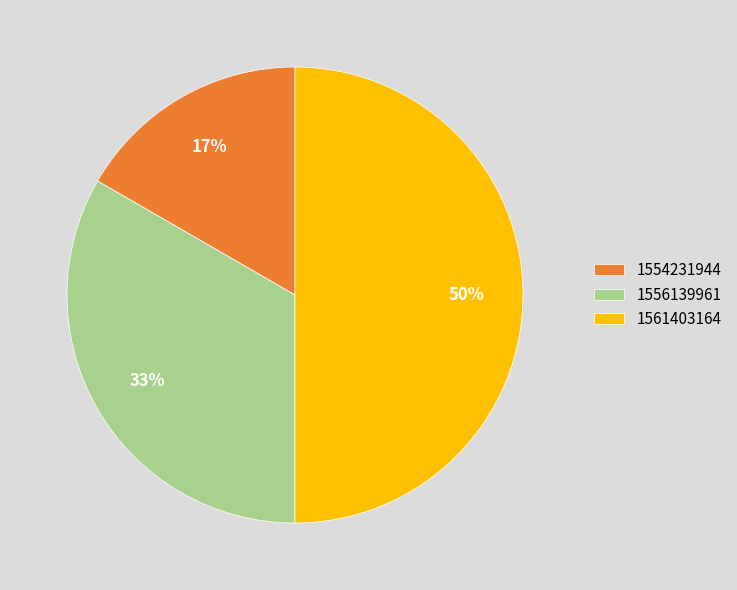

Is it true that 1554231944 is 8% of the pie?

False